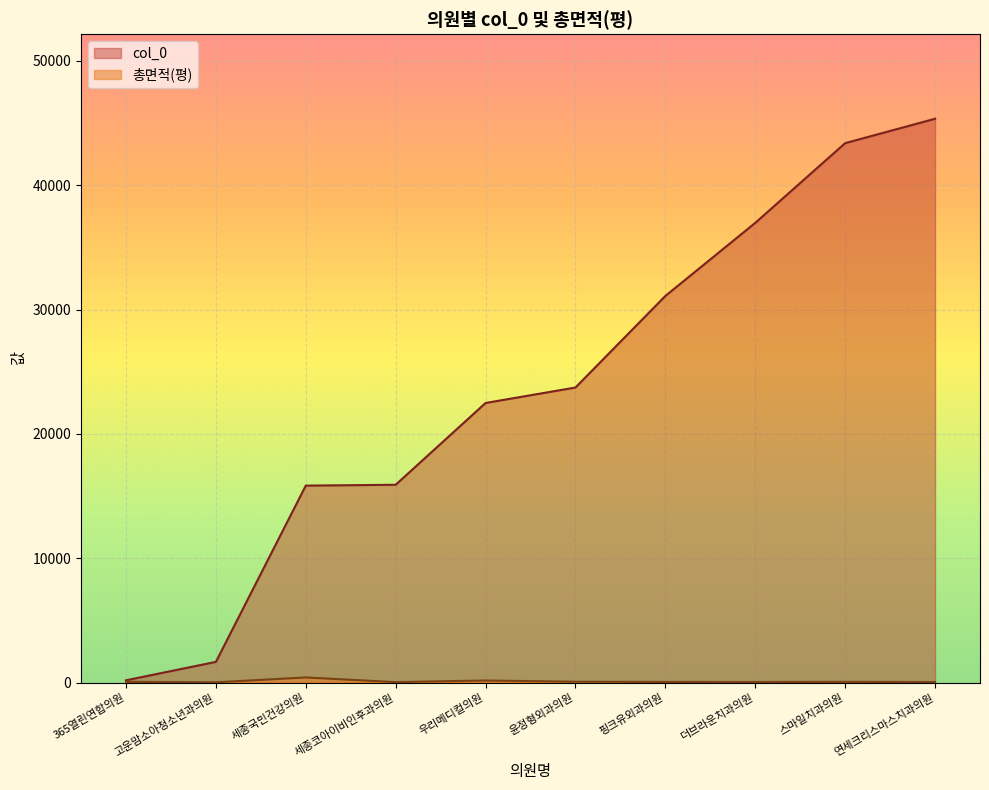

How many lines are shown in the chart?

2